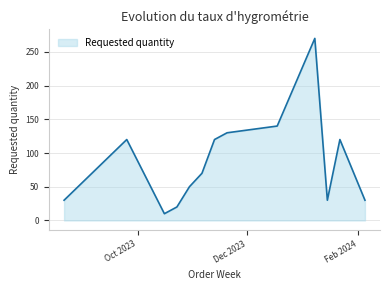

What is the smallest value displayed?

10